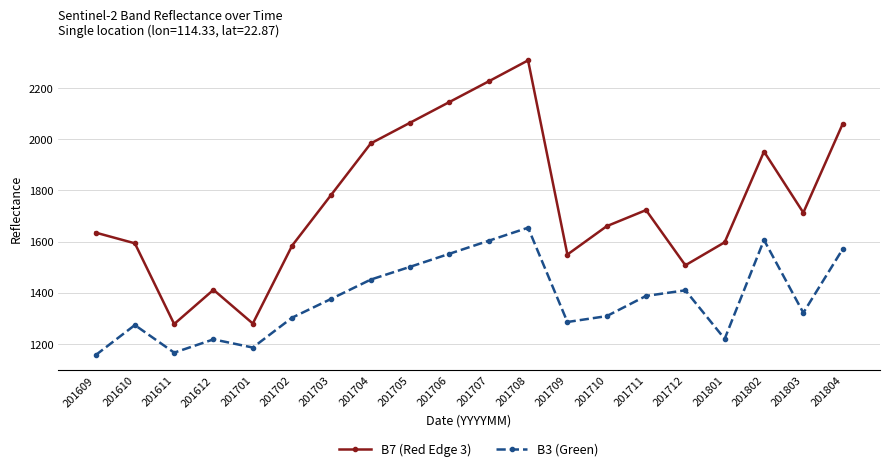

What is the difference between the highest and lowest values at 201702?

282